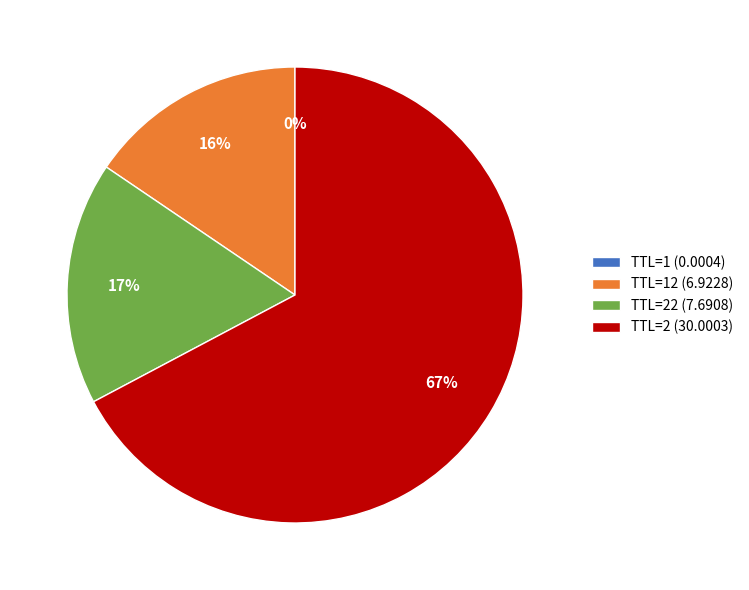

To the nearest percent, what is the average slice percentage?

25%